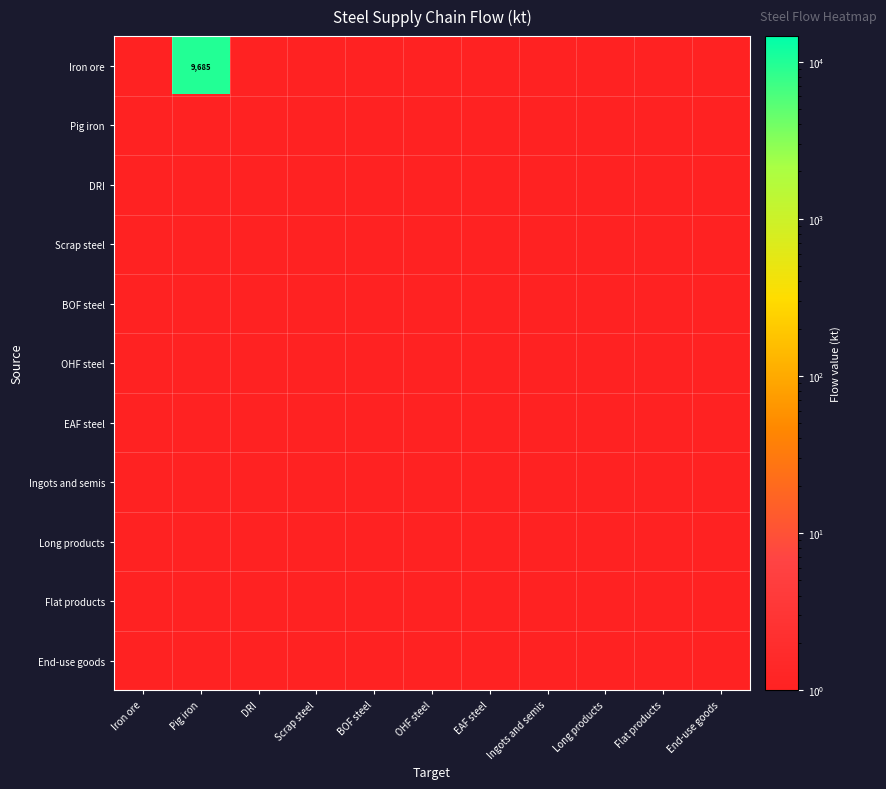

What is the minimum value for Scrap steel?

1.0